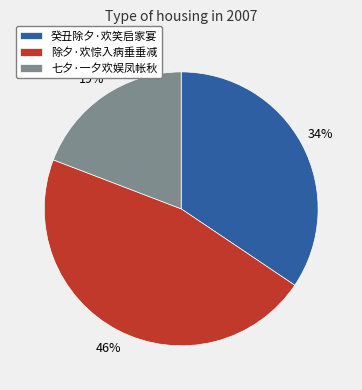

Do 七夕·一夕欢娱凤帐秋 and 除夕·欢悰入病垂垂减 together represent more than half of the pie?

Yes